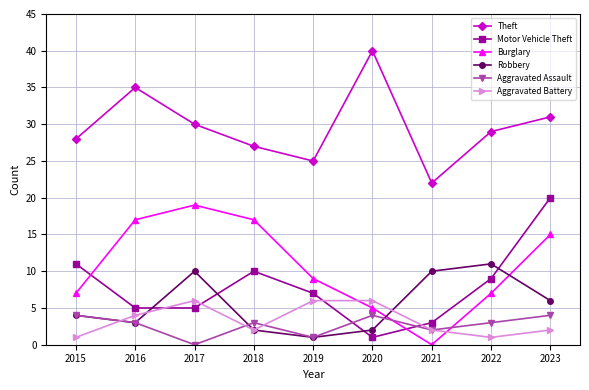

What are all the series names shown in the legend?

Theft, Motor Vehicle Theft, Burglary, Robbery, Aggravated Assault, Aggravated Battery